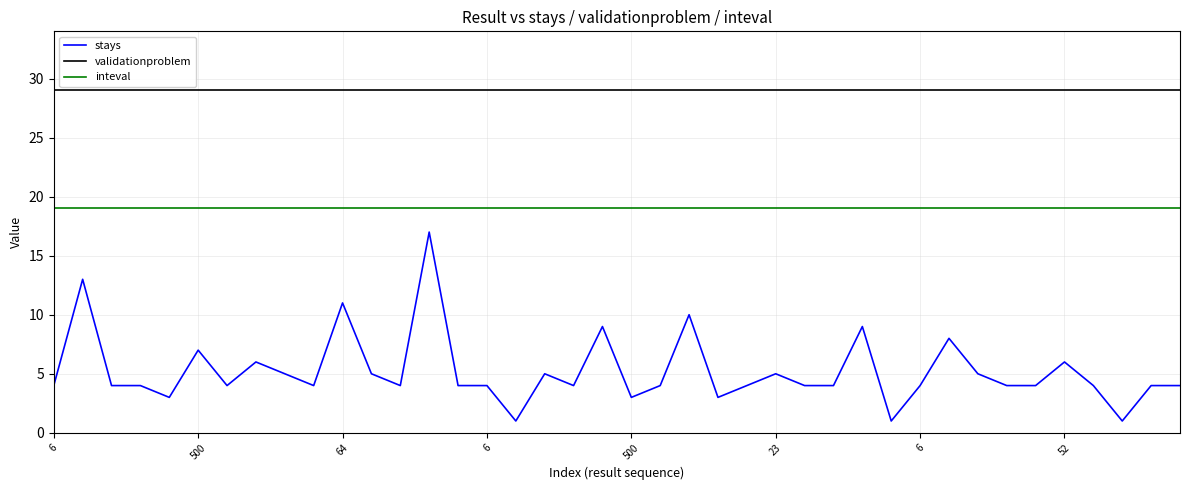

What is the difference between the maximum and minimum values in the stays series?

16